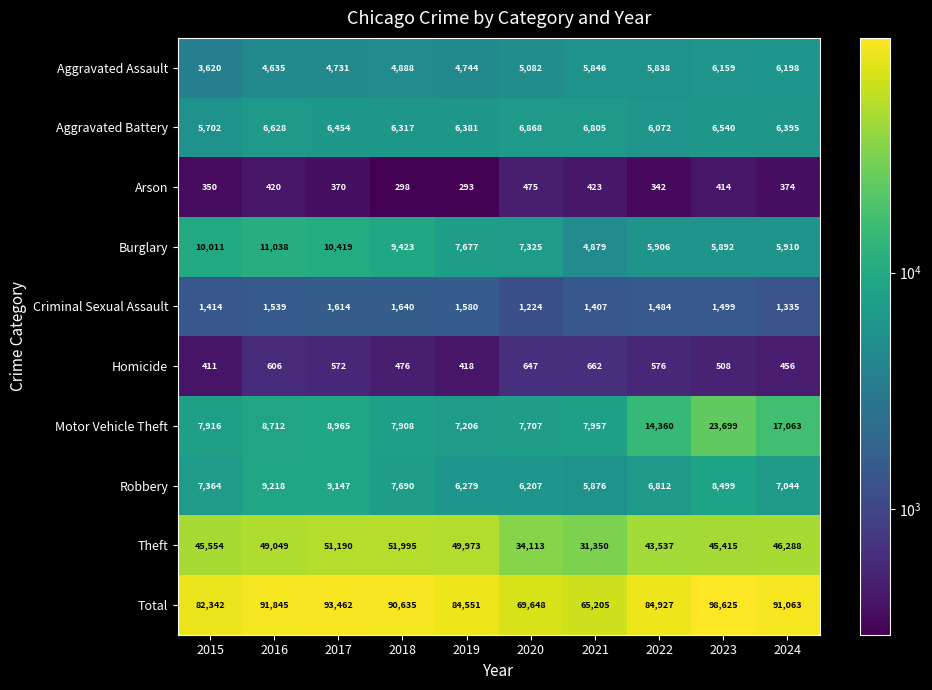

True or false: Total has a value of 128744 at 2015.

False